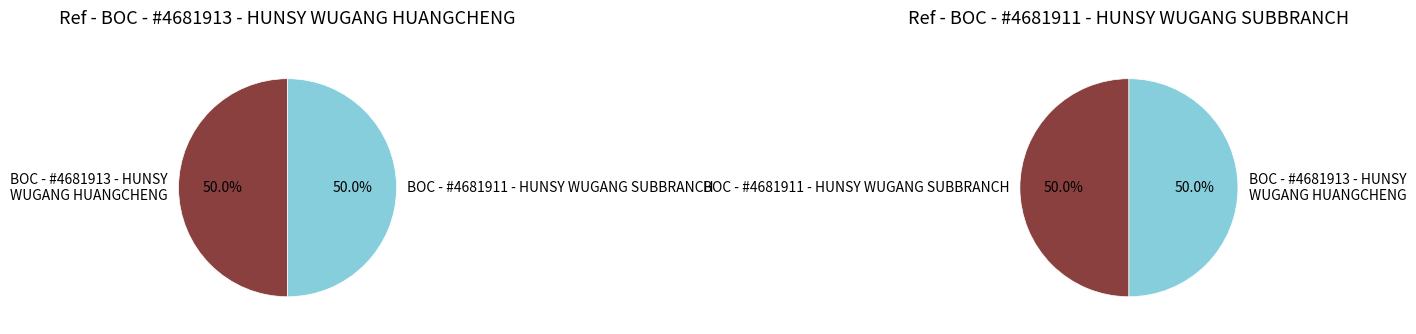

To the nearest percent, what percentage of the pie is BOC - #4681913 - HUNSY WUGANG HUANGCHENG?

50%